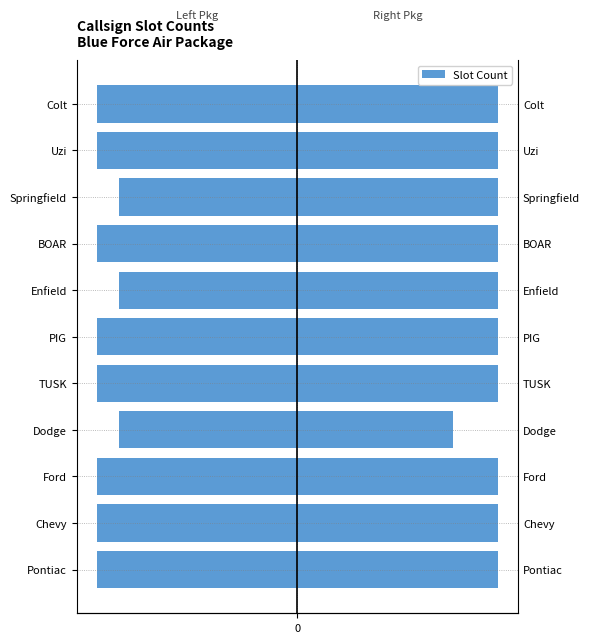

Between 0 and 3, which series saw the biggest shift?

Right Package